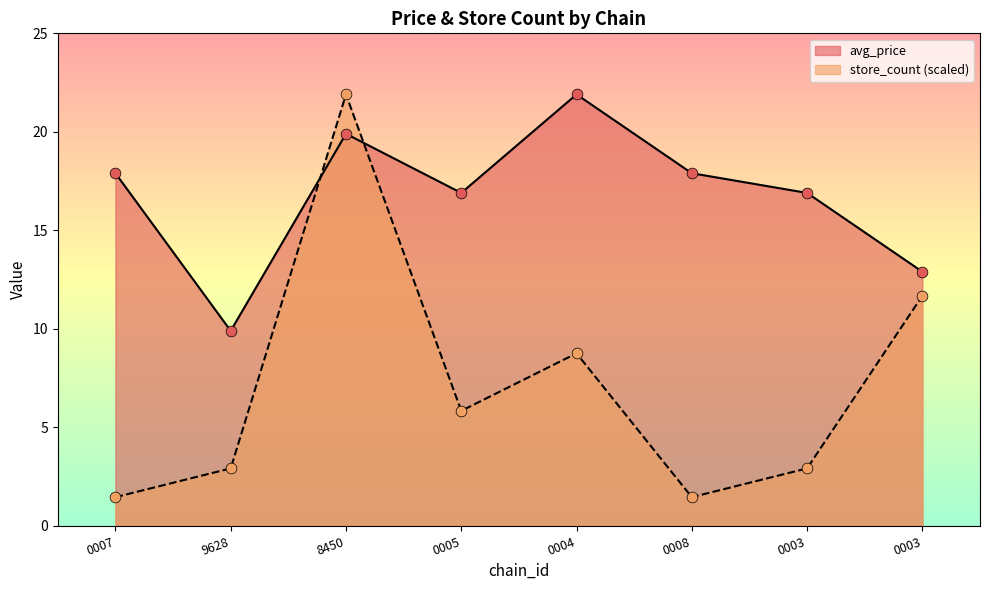

What is the total value across all series at 8450?

41.8